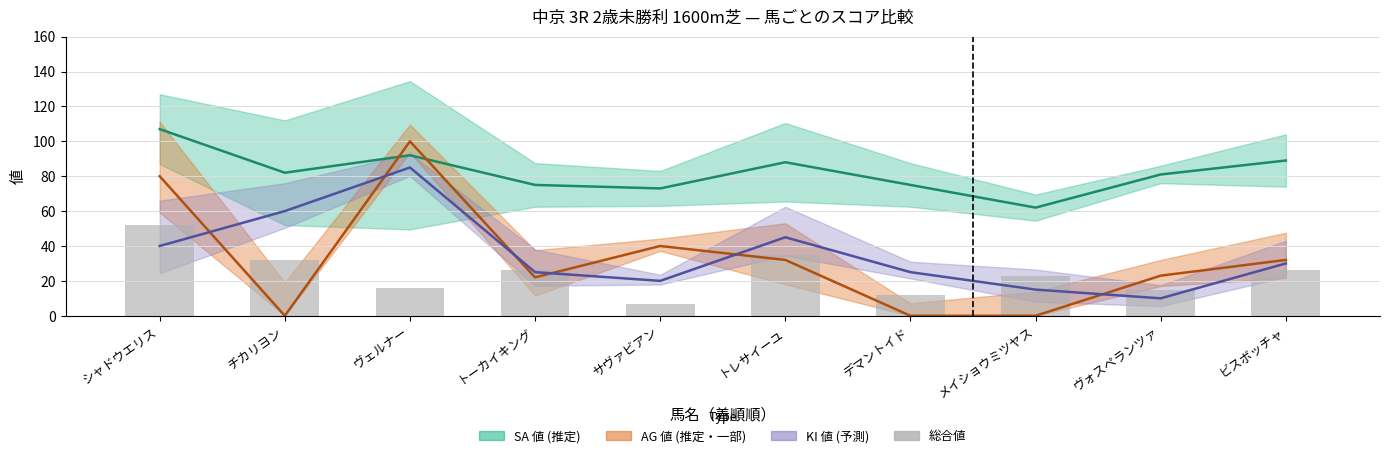

What is the label of the 10th bar from the left?

ビスボッチャ